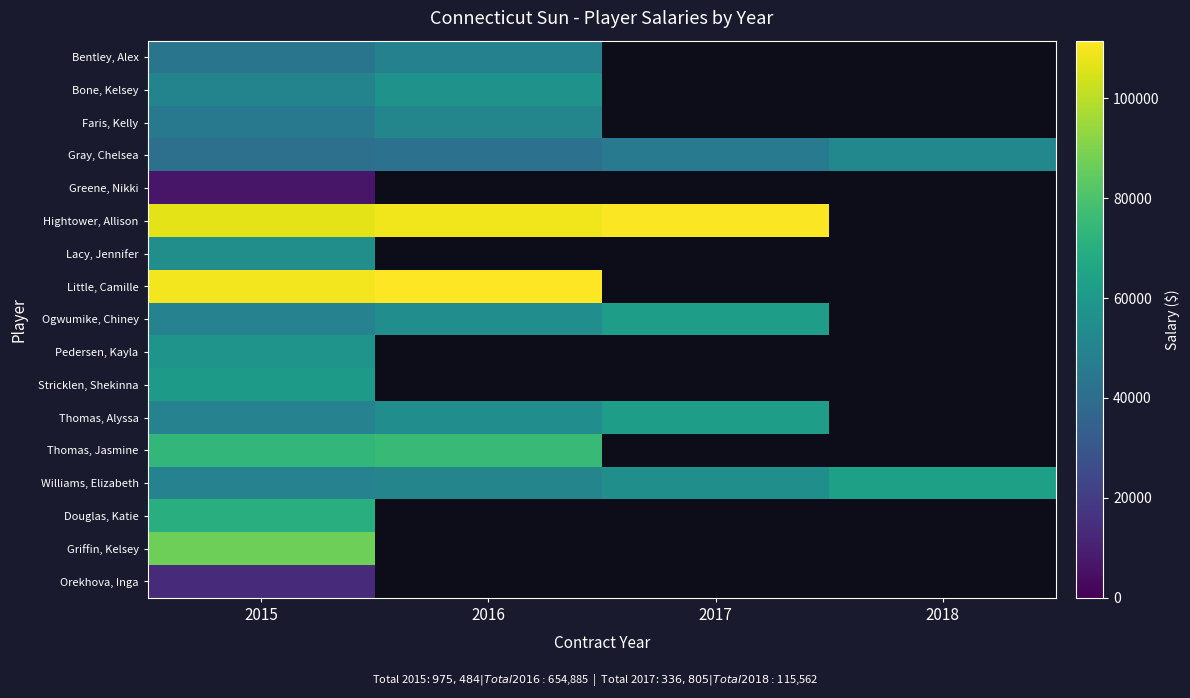

Where is Bone, Kelsey nearest to the value 53735?

2015